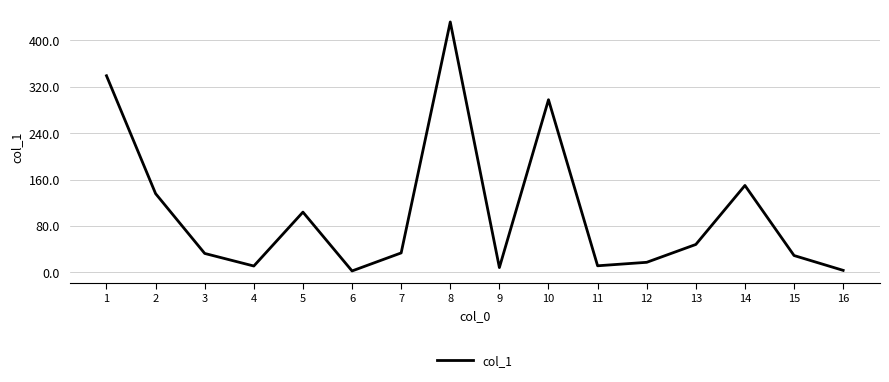

Does the chart display data point markers on the line(s)?

No